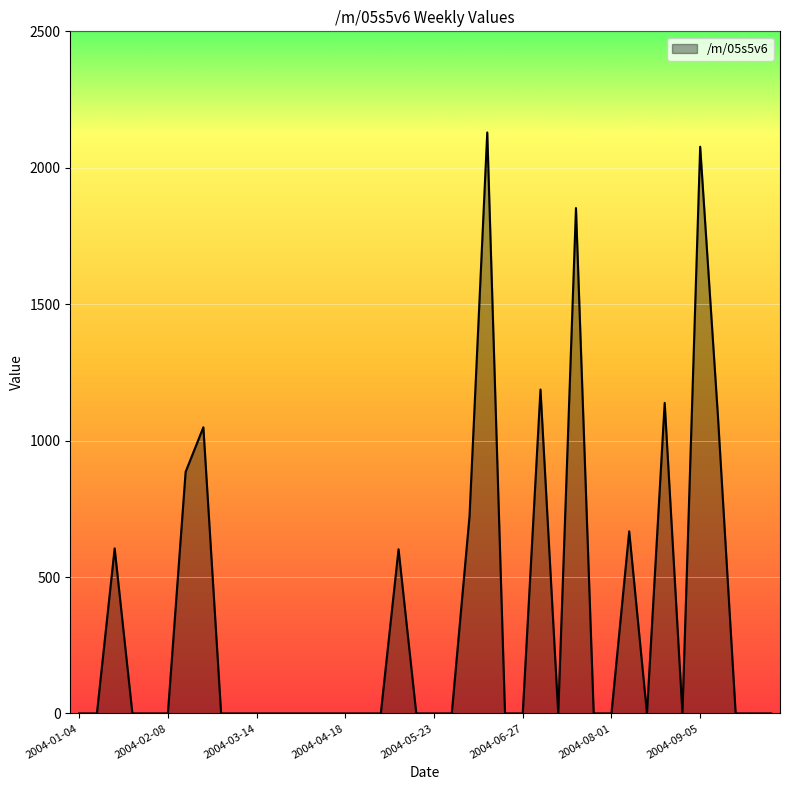

What is the greatest value displayed?

2129.4